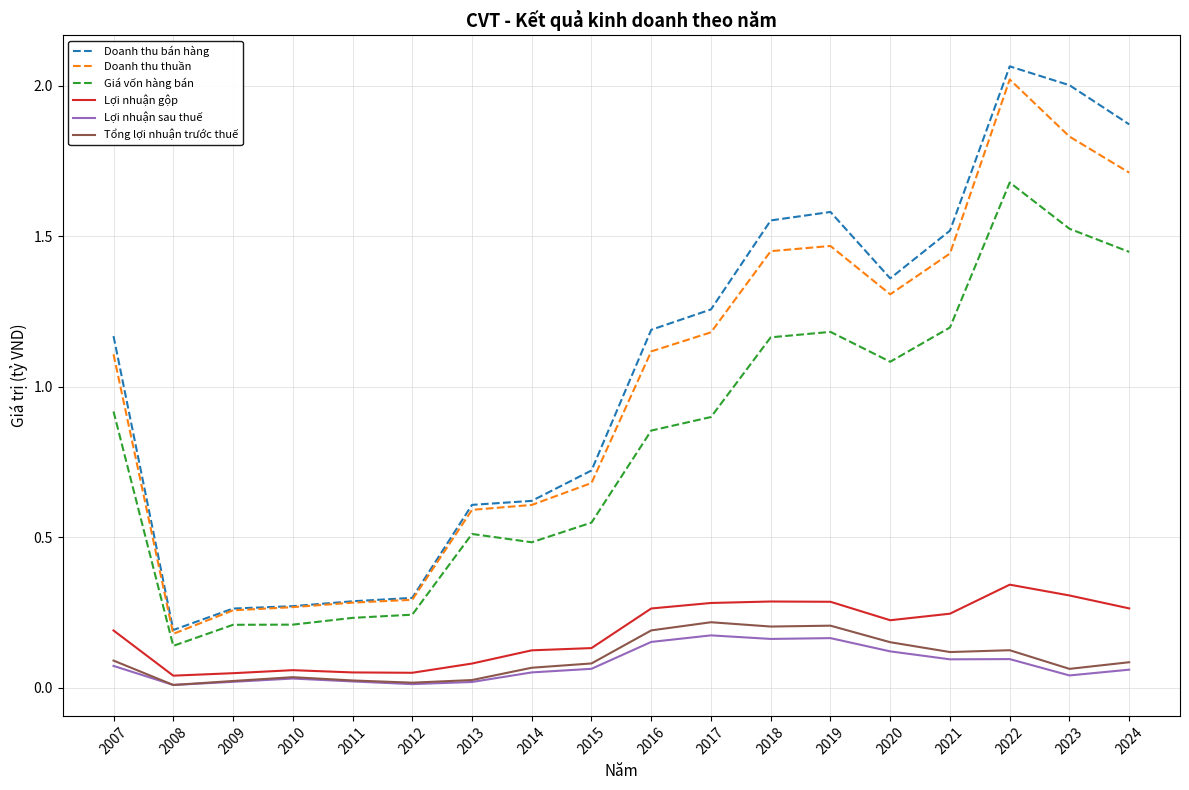

What is the total value across all series at 2015?

2.2